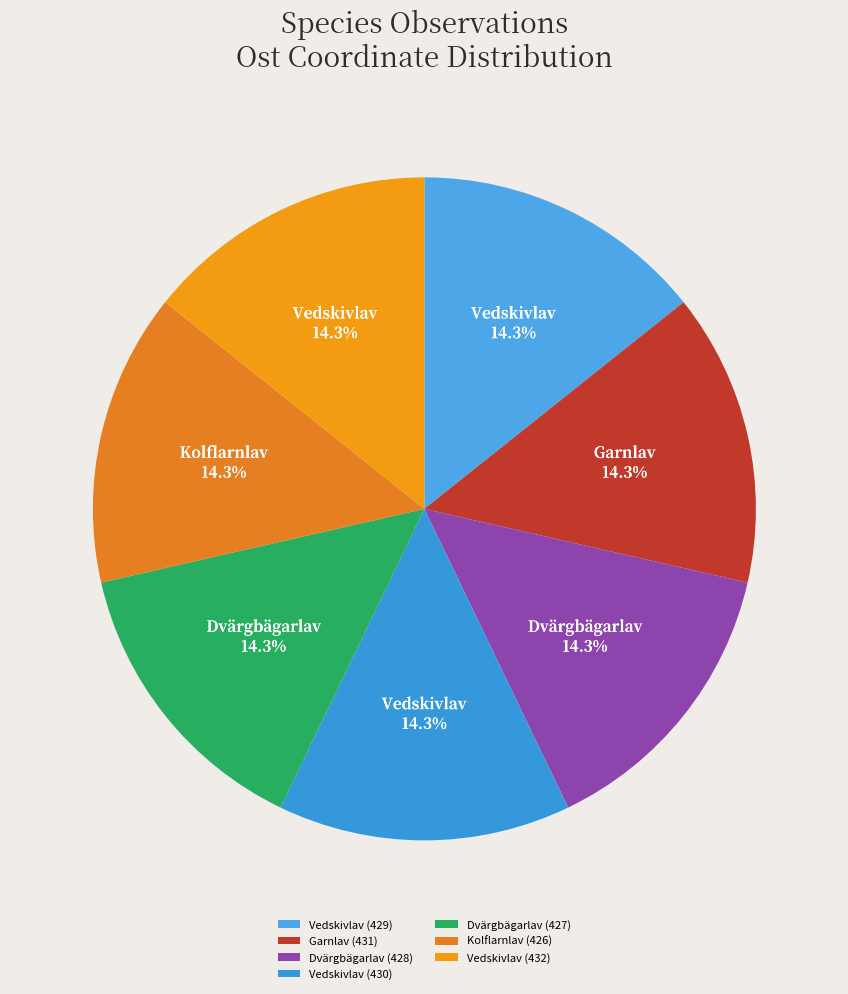

Which category has the biggest portion of the pie?

Vedskivlav
112342430